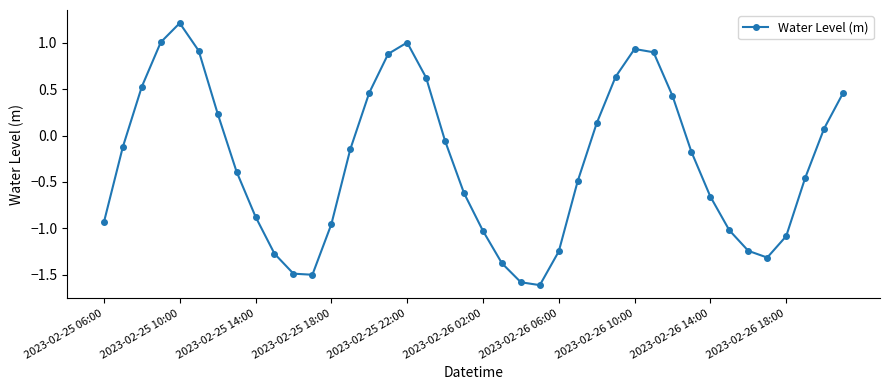

True or false: the data has more than 0 interior local peaks.

True